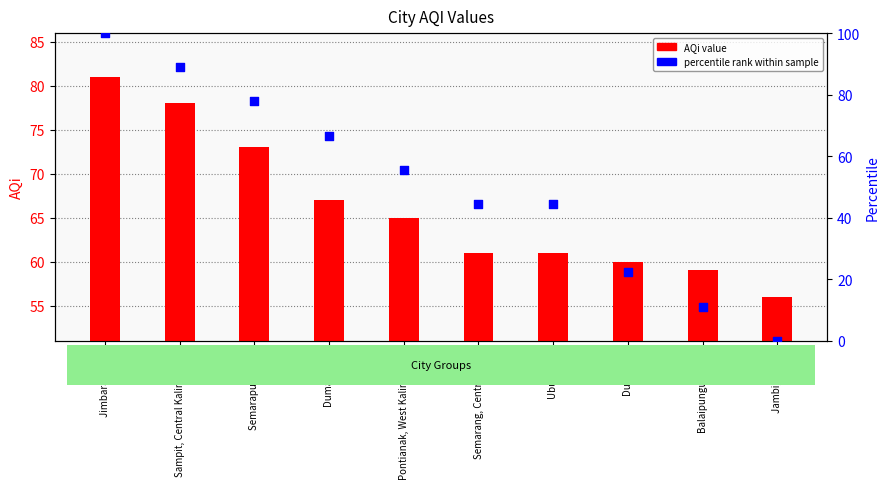

Which series reaches the minimum Y coordinate?

percentile rank within sample